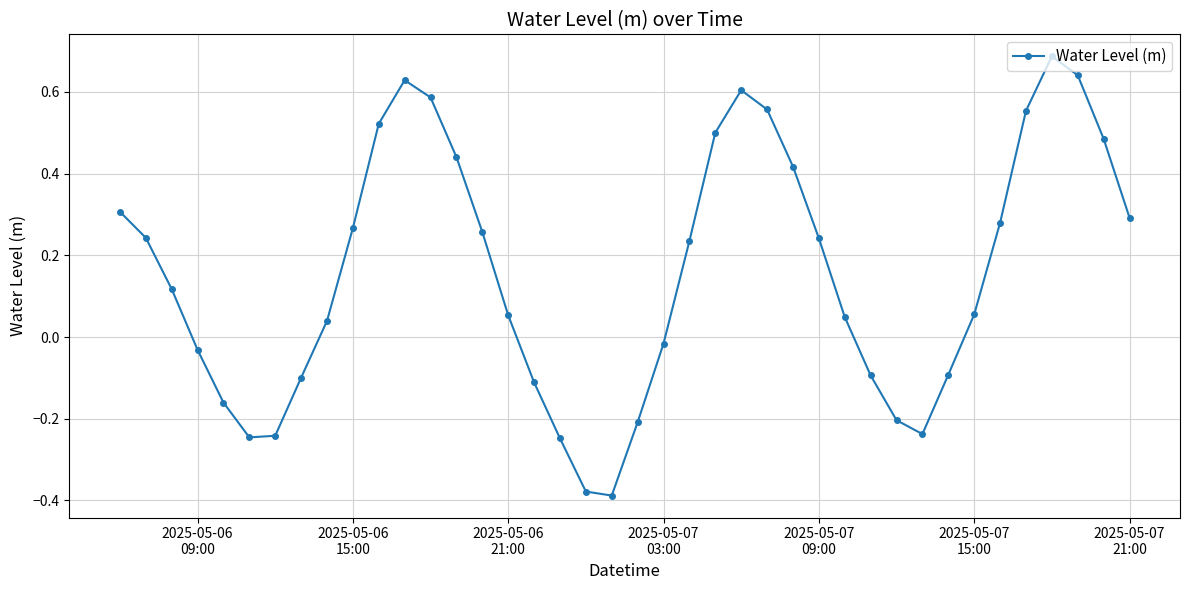

What is the difference between the maximum and minimum values?

1.1